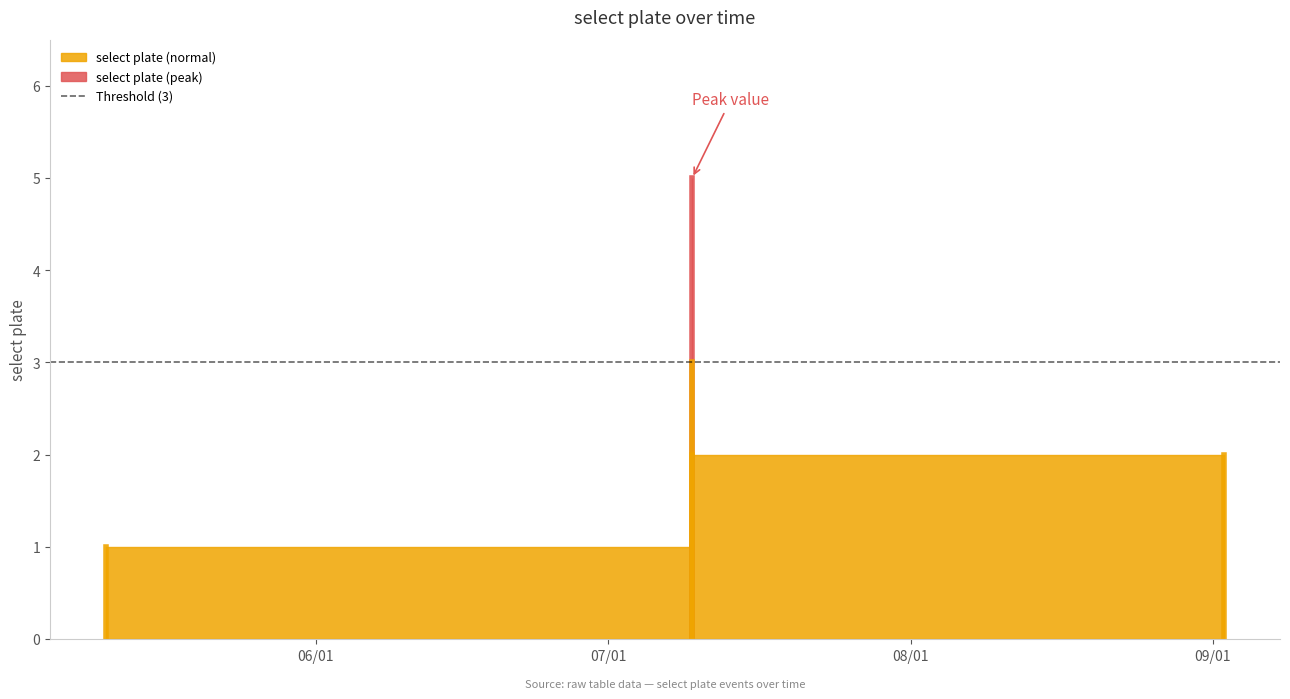

What is the difference between the values at 2019-05-10 10:45:00 and 2019-09-02 04:08:00?

1